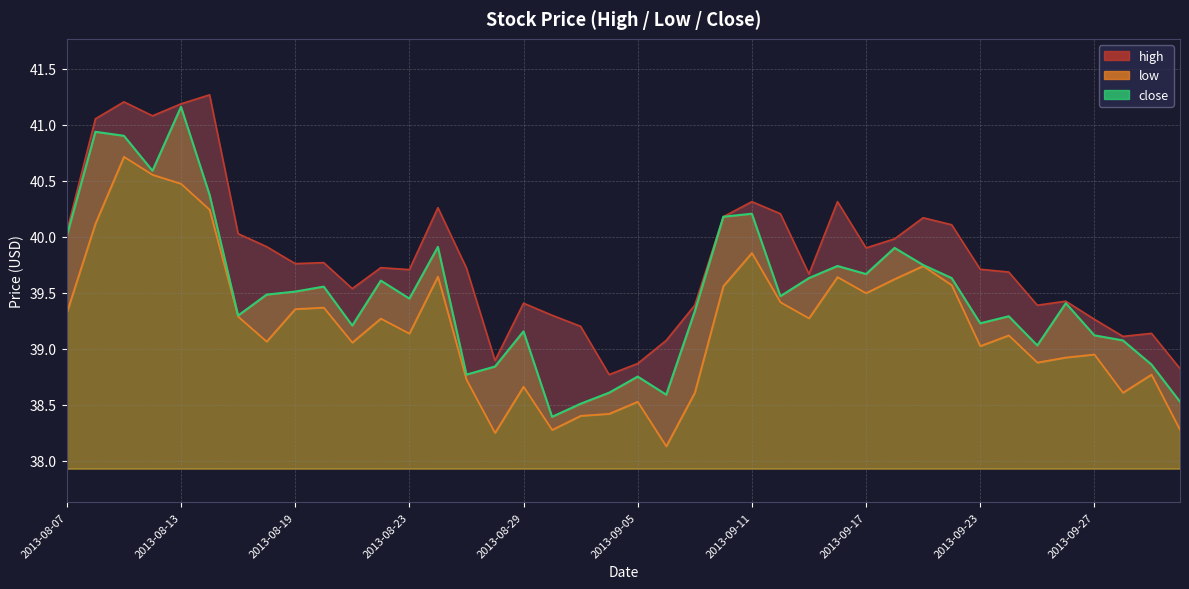

What is the value of the high point at the 19th from the left?

39.2